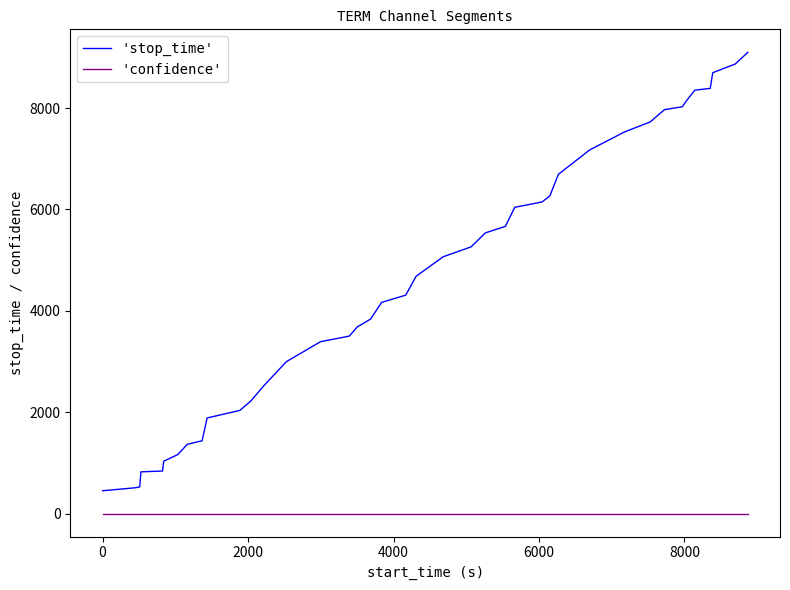

What is the lowest value of the 'stop_time' series?

450.0